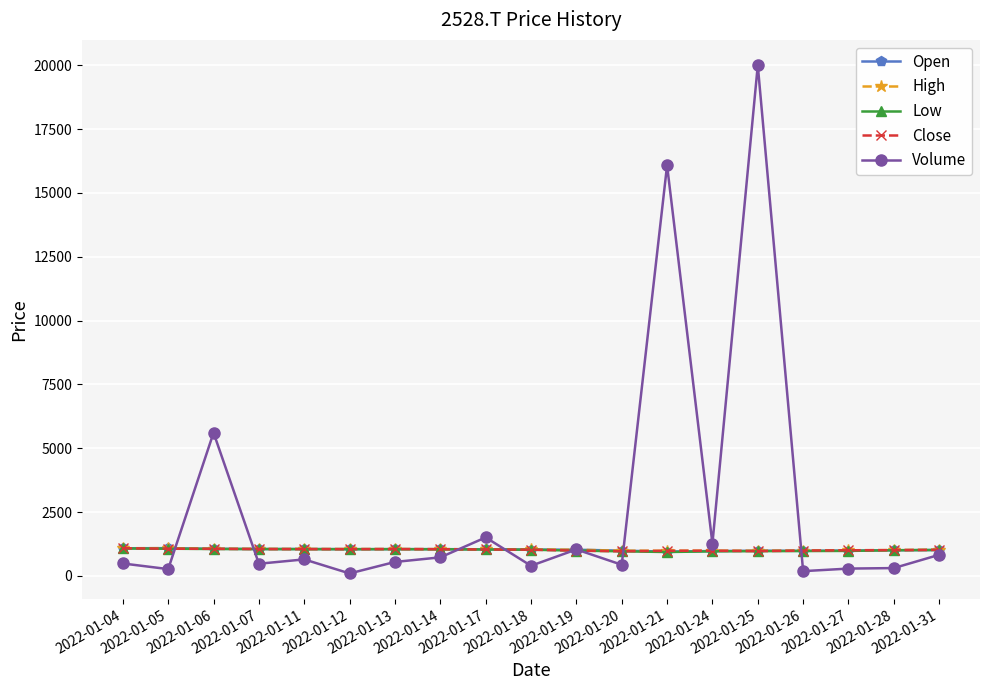

Which series has the largest range (max minus min)?

Volume